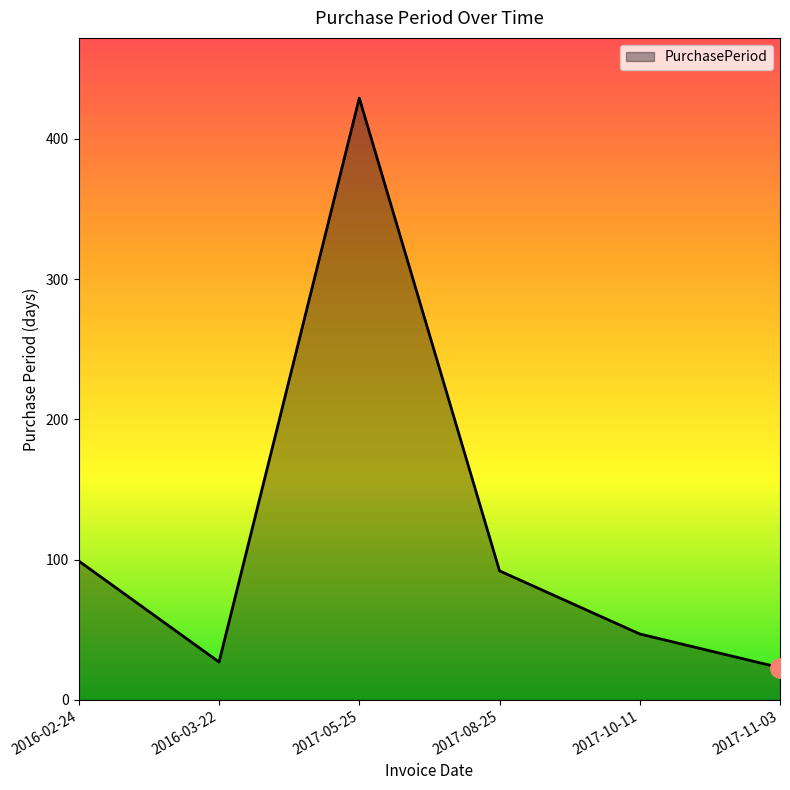

Between 2017-11-03 and 2016-03-22, which is larger?

2016-03-22